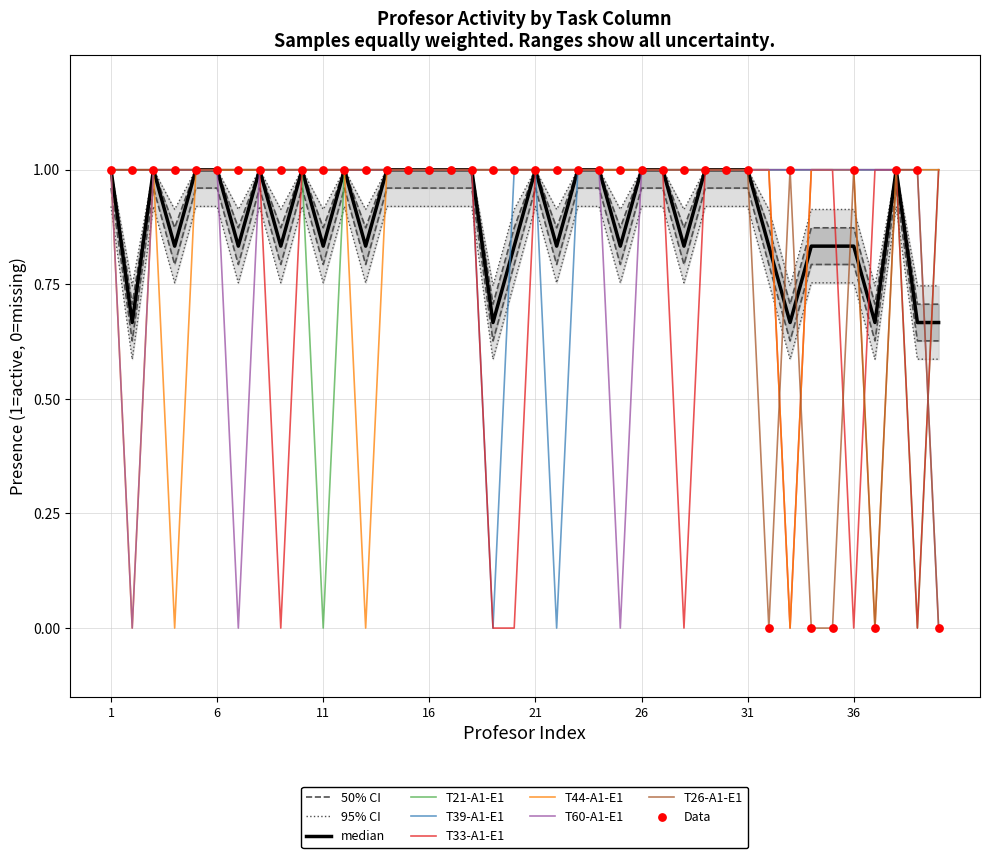

What are all the series names shown in the legend?

T21-A1-E1, T39-A1-E1, T33-A1-E1, T44-A1-E1, T60-A1-E1, T26-A1-E1